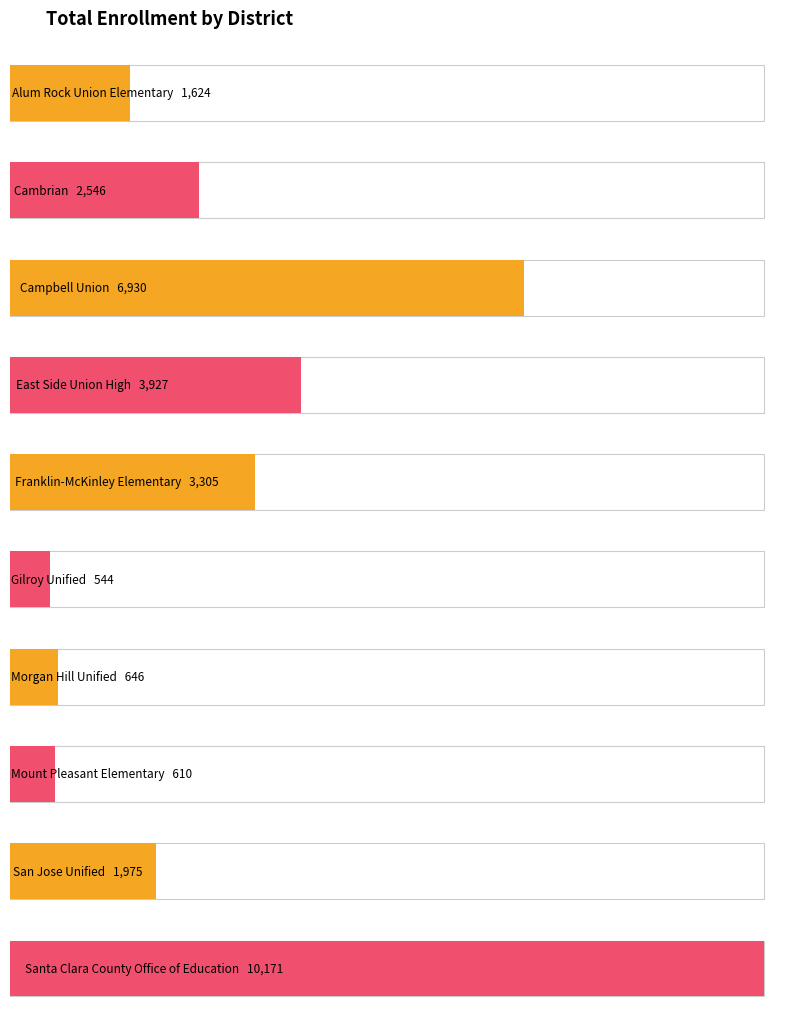

Does the chart contain any negative values?

No